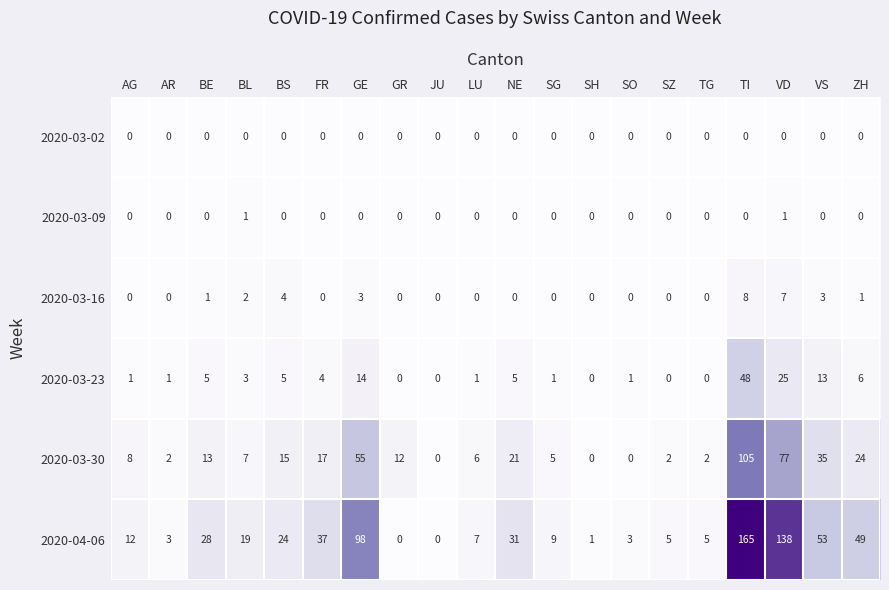

Read the 2020-03-30 value at BS, to the nearest 10.

20